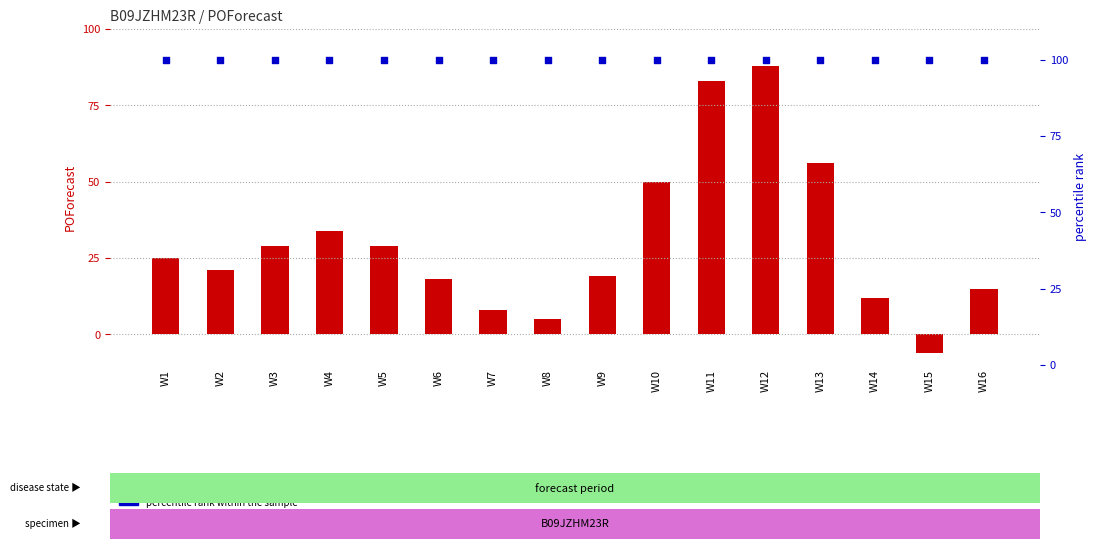

At which category is the sum across all series the highest?

W12